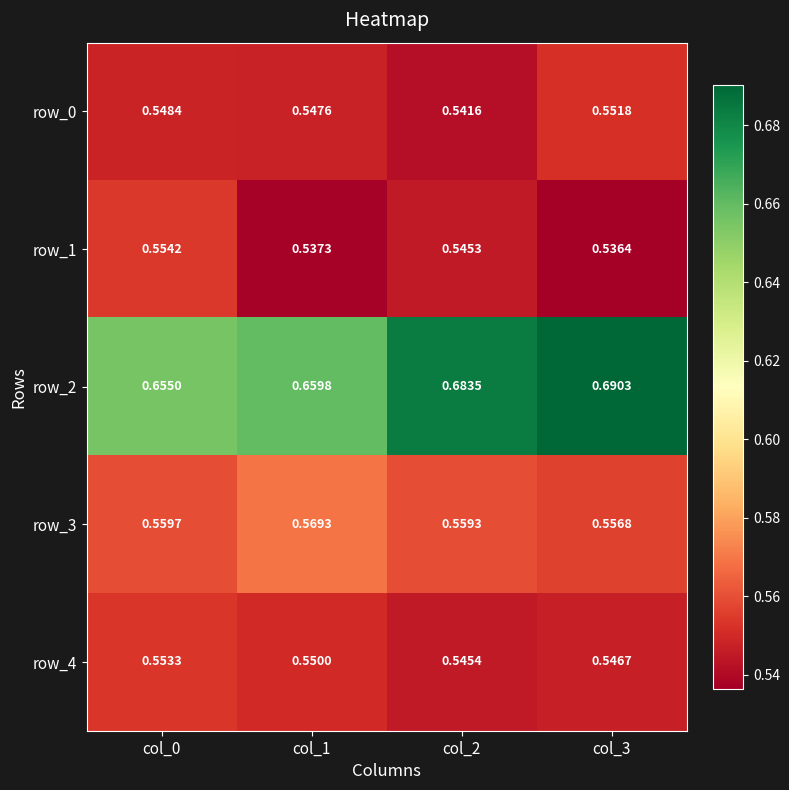

Count the number of categories in the chart.

4